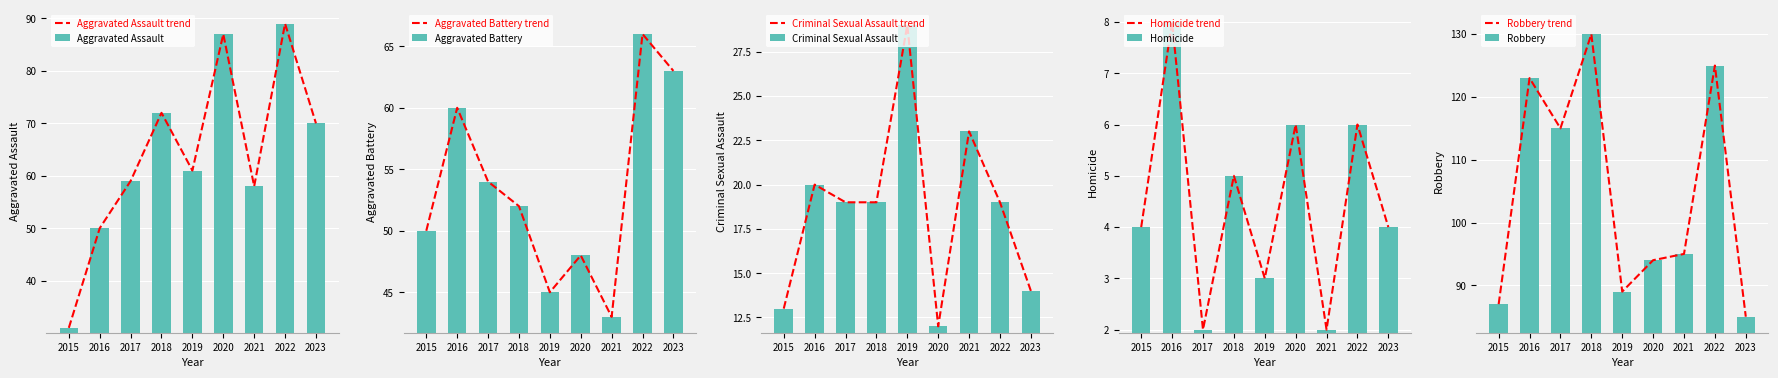

How many data points in Criminal Sexual Assault are above 19?

3